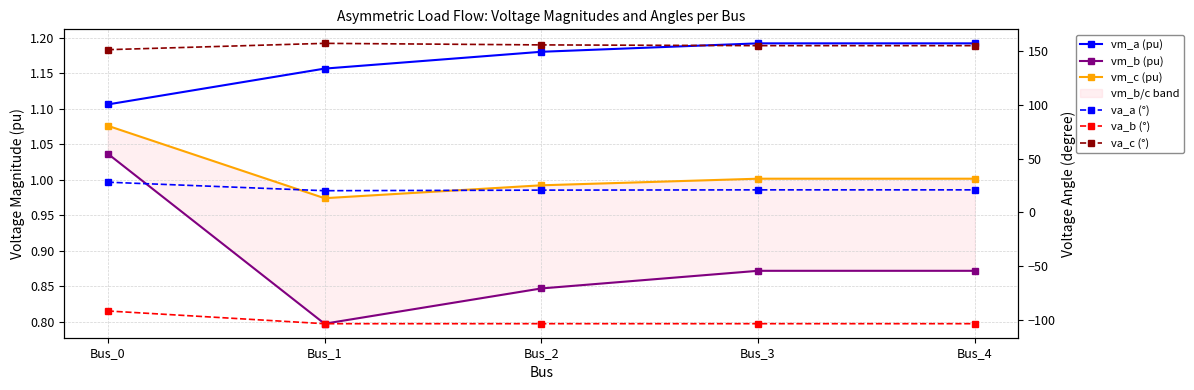

Reading right to left, extract all data points from this chart.

vm_a (pu): Bus_4=1.2	Bus_3=1.2	Bus_2=1.2	Bus_1=1.2	Bus_0=1.1
vm_b (pu): Bus_4=0.9	Bus_3=0.9	Bus_2=0.8	Bus_1=0.8	Bus_0=1.0
vm_c (pu): Bus_4=1.0	Bus_3=1.0	Bus_2=1.0	Bus_1=1.0	Bus_0=1.1
va_a (°): Bus_4=20.9	Bus_3=20.9	Bus_2=20.6	Bus_1=20.1	Bus_0=28.0
va_b (°): Bus_4=-103.6	Bus_3=-103.6	Bus_2=-103.6	Bus_1=-103.6	Bus_0=-91.8
va_c (°): Bus_4=155.1	Bus_3=155.1	Bus_2=155.8	Bus_1=157.2	Bus_0=151.3